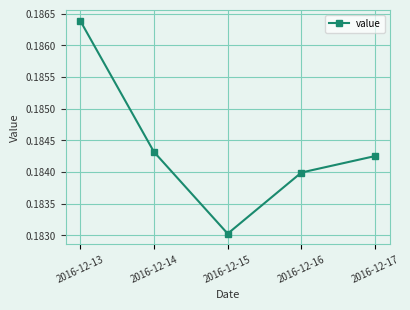

The value at 2016-12-17 is 0.3. True or false?

False